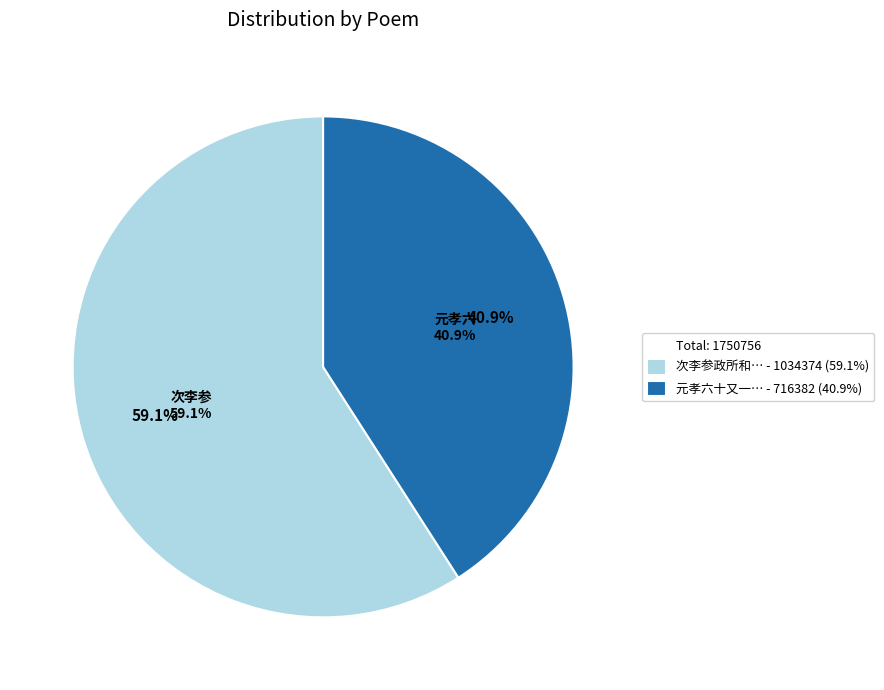

How many slices are in this pie chart?

2